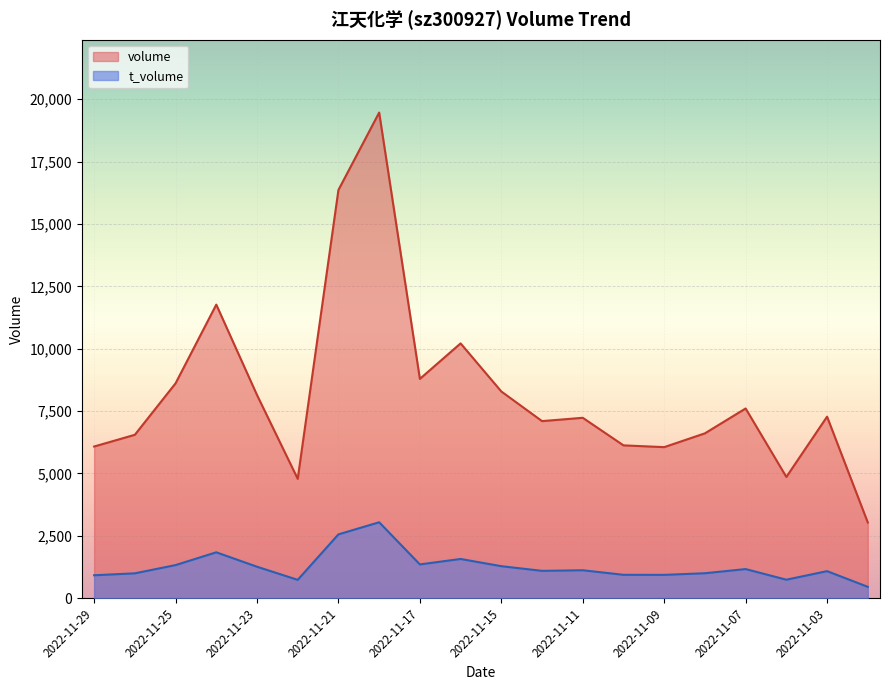

True or false: volume and t_volume intersect in this chart.

False